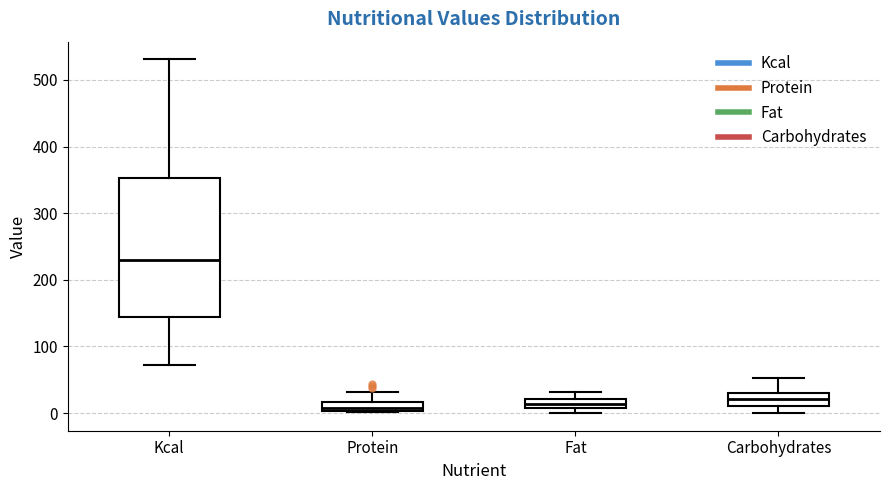

Comparing the boxes themselves (not the whiskers), which one is the tallest?

Kcal